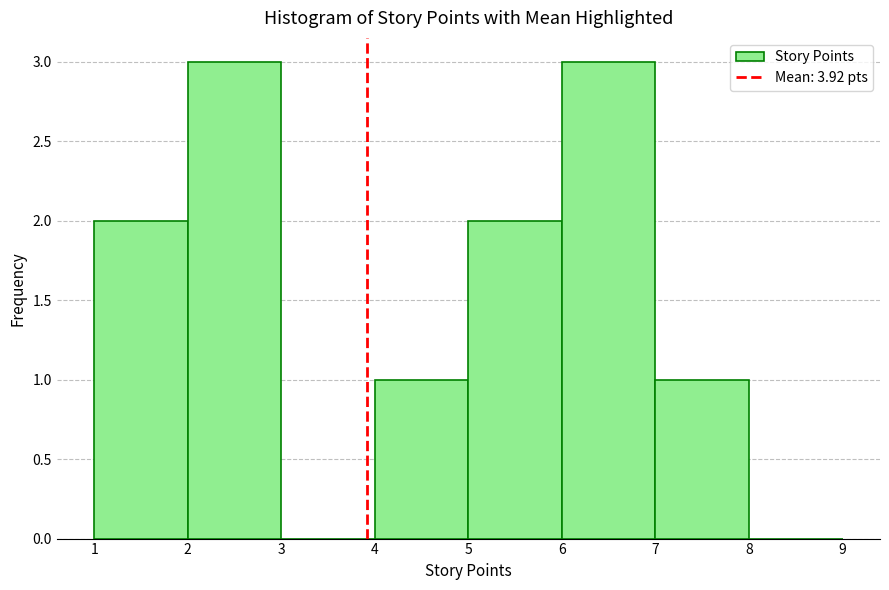

Reading left to right, transcribe this chart: for each bar, give the range it covers on the x-axis and its height. The values are not printed on the chart, so give them approximately, as read against the axis.

1 to 2: 2
2 to 3: 3
3 to 4: 0
4 to 5: 1
5 to 6: 2
6 to 7: 3
7 to 8: 1
8 to 9: 0